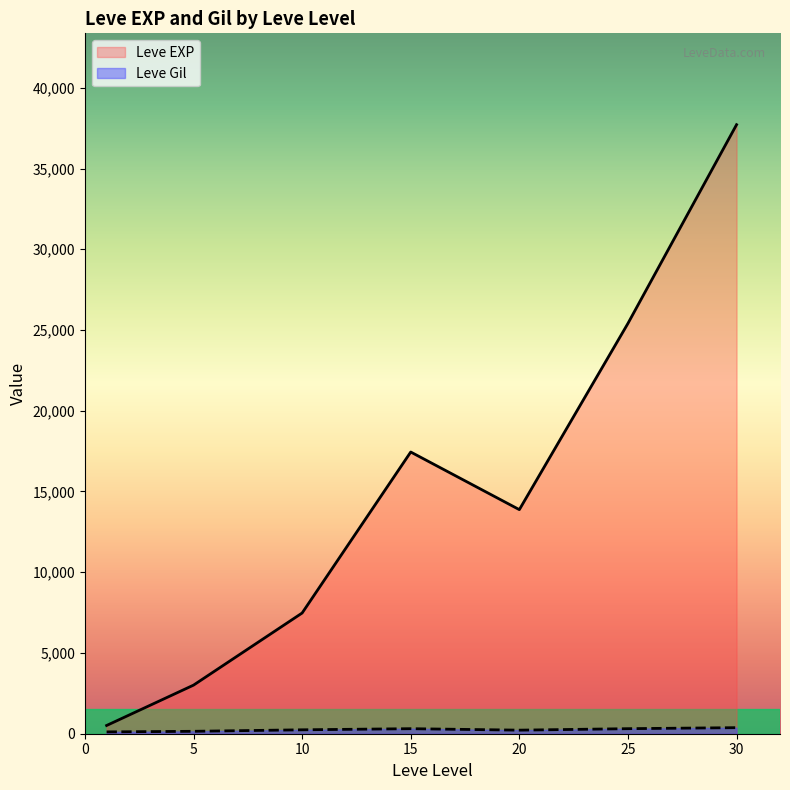

What is the highest value of the Leve EXP series?

37715.0